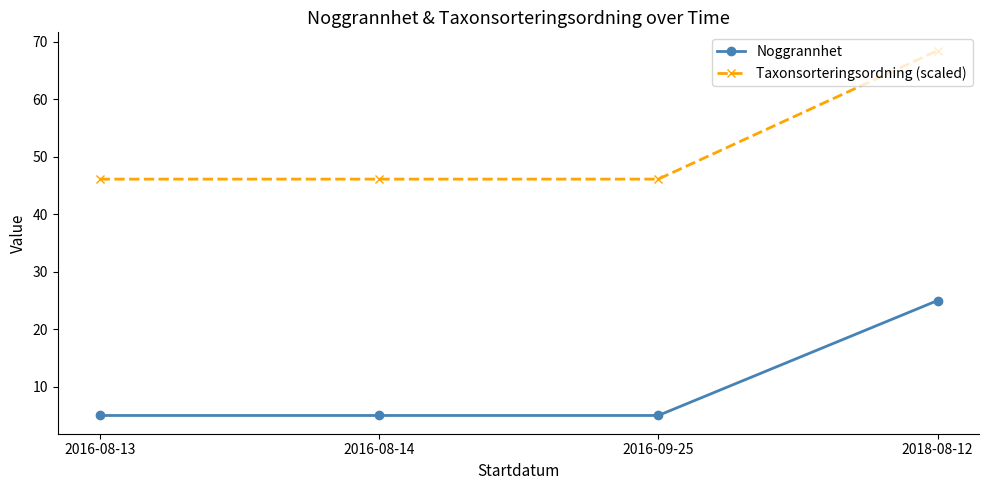

True or false: Noggrannhet and Taxonsorteringsordning (scaled) intersect in this chart.

False